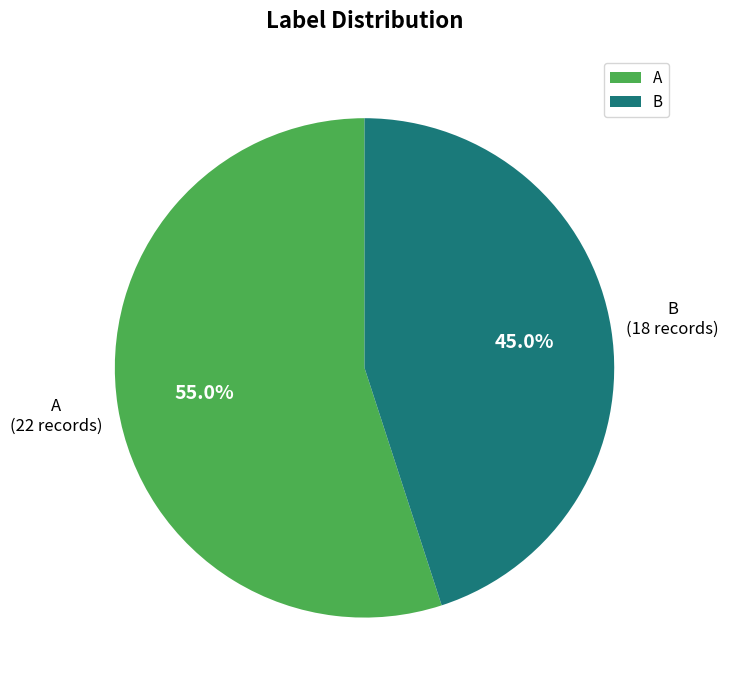

Approximately how many times larger is the value at B compared to A?

0.8